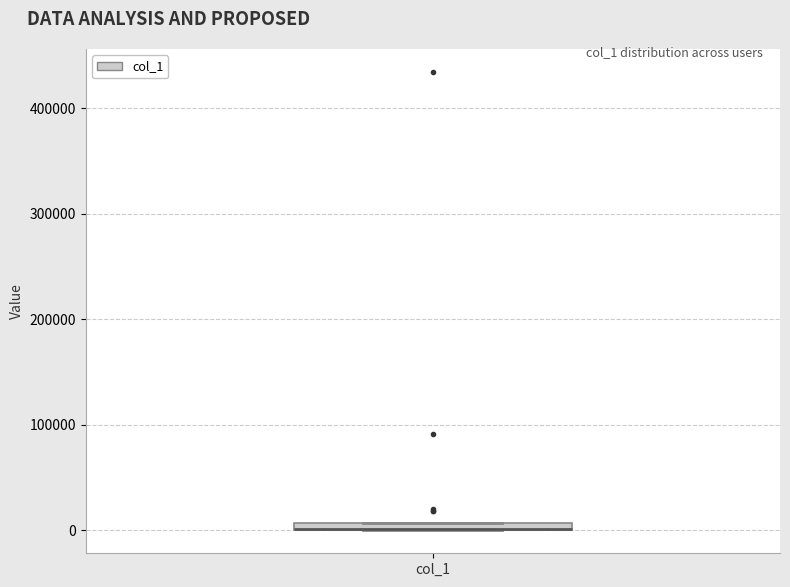

Where is the lower edge of the box for col_1 on the y-axis? The values are not printed on the chart, so give them approximately, as read against the axis.

0